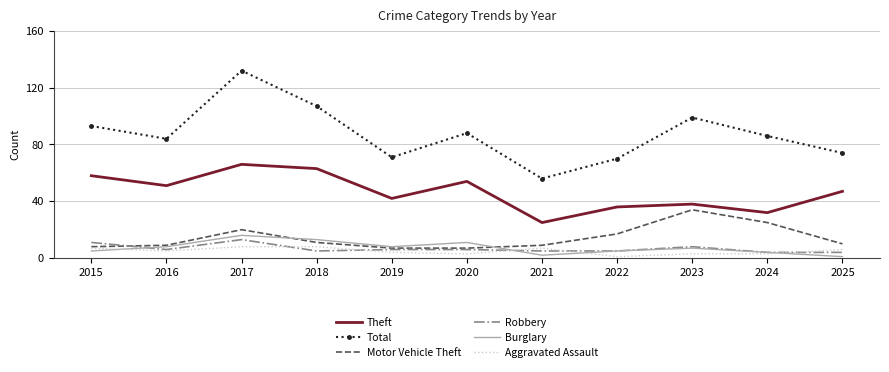

What is the difference between the maximum and minimum values in the Robbery series?

9